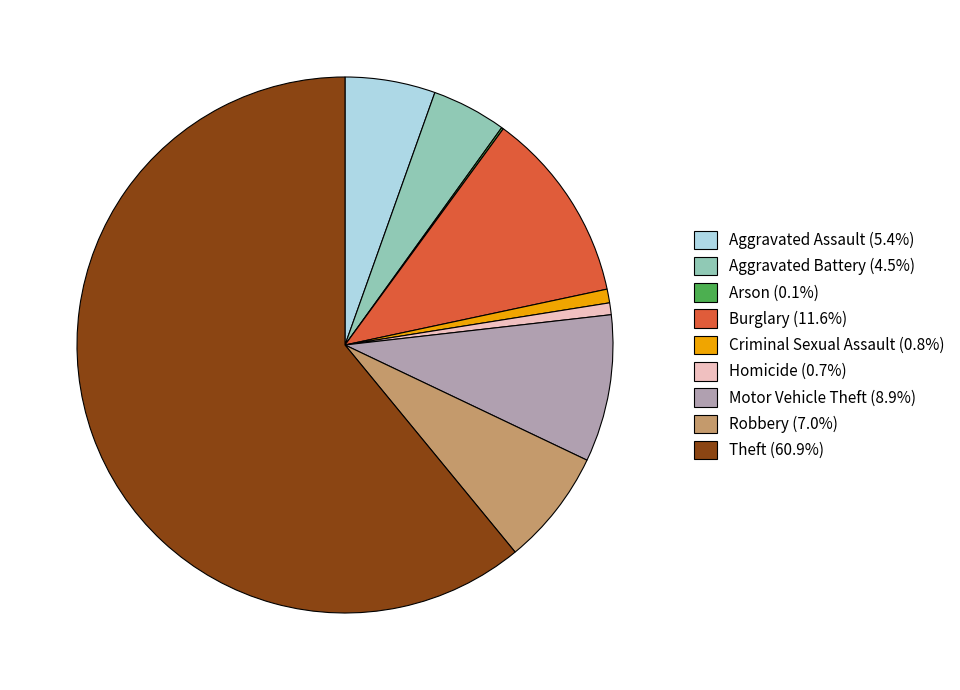

Is the sum of Robbery and Aggravated Assault greater than half?

No